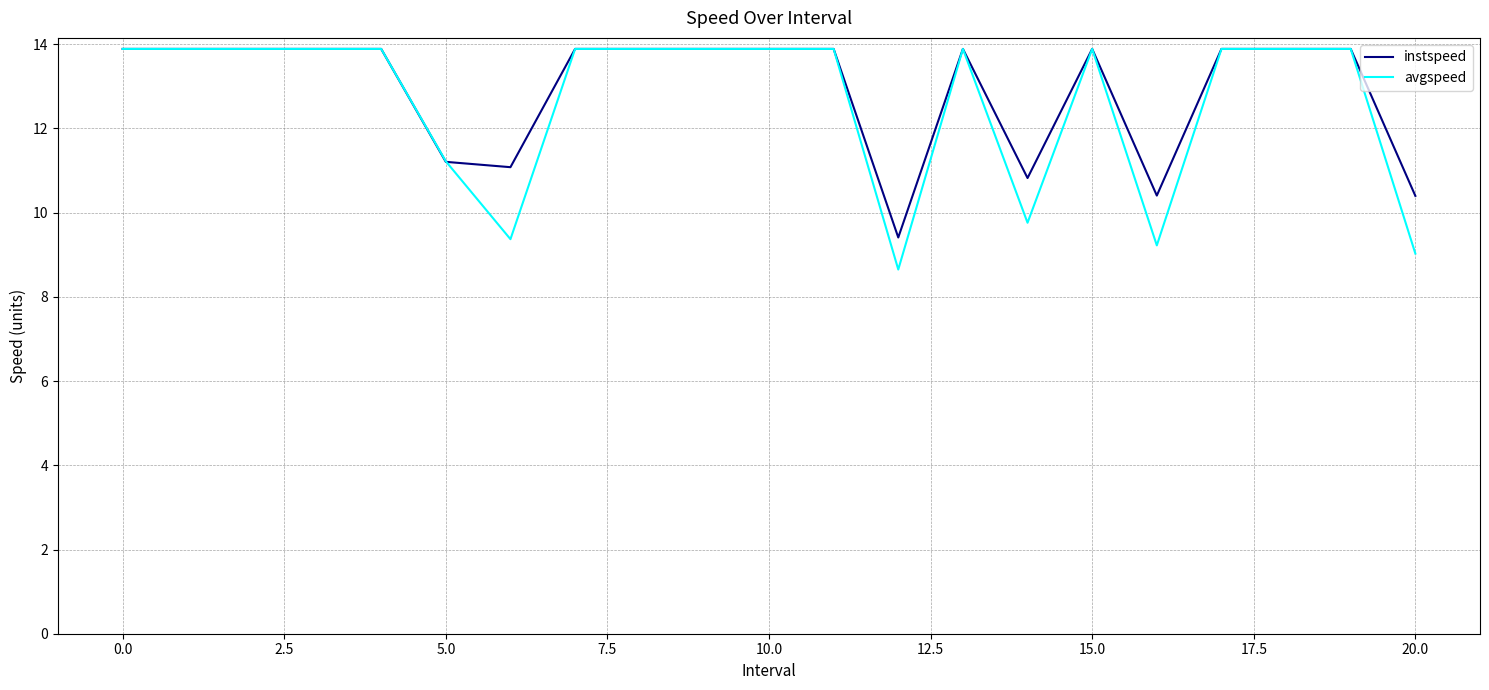

After their last crossing, which series has the higher values: instspeed or avgspeed?

instspeed